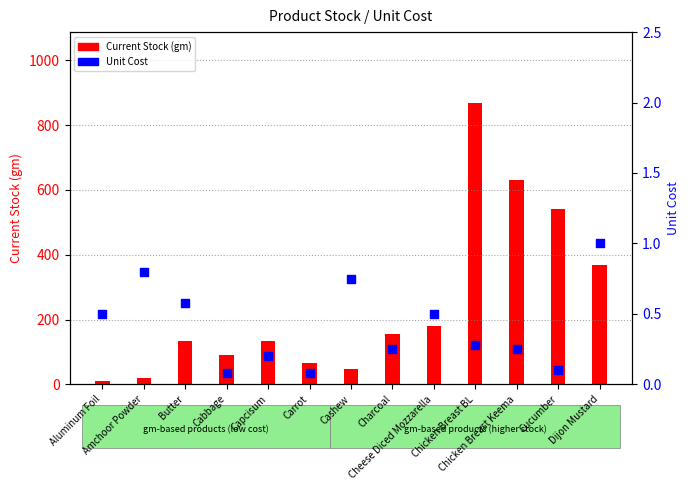

Which series has the largest Y range (max minus min)?

Current Stock (gm)